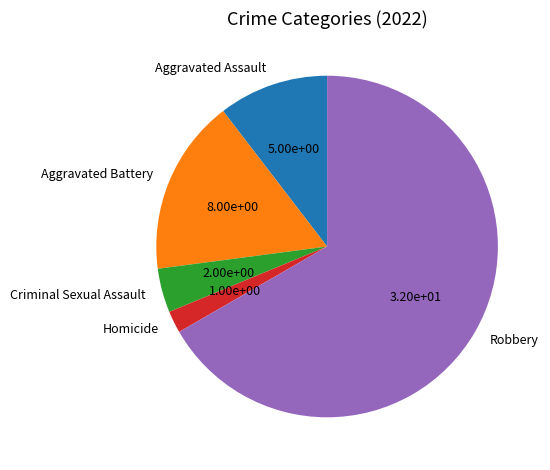

What is the largest slice in the pie chart?

Robbery